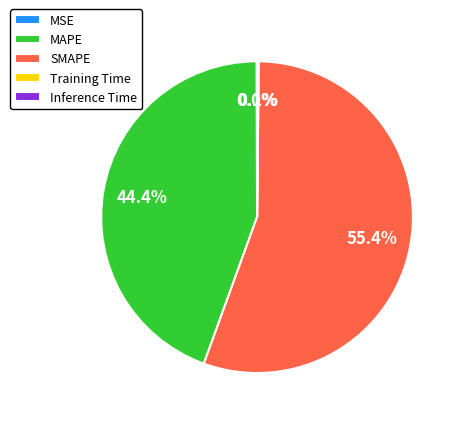

Which category has the biggest portion of the pie?

SMAPE